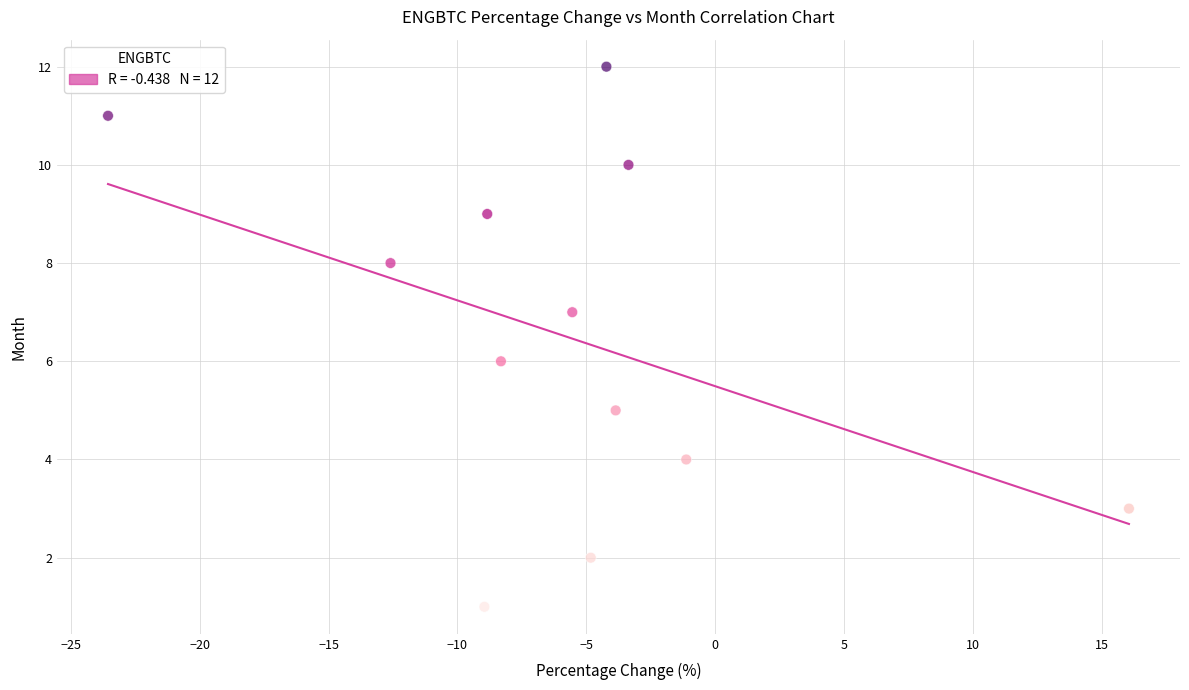

What is the range of Y values (max minus min)?

11